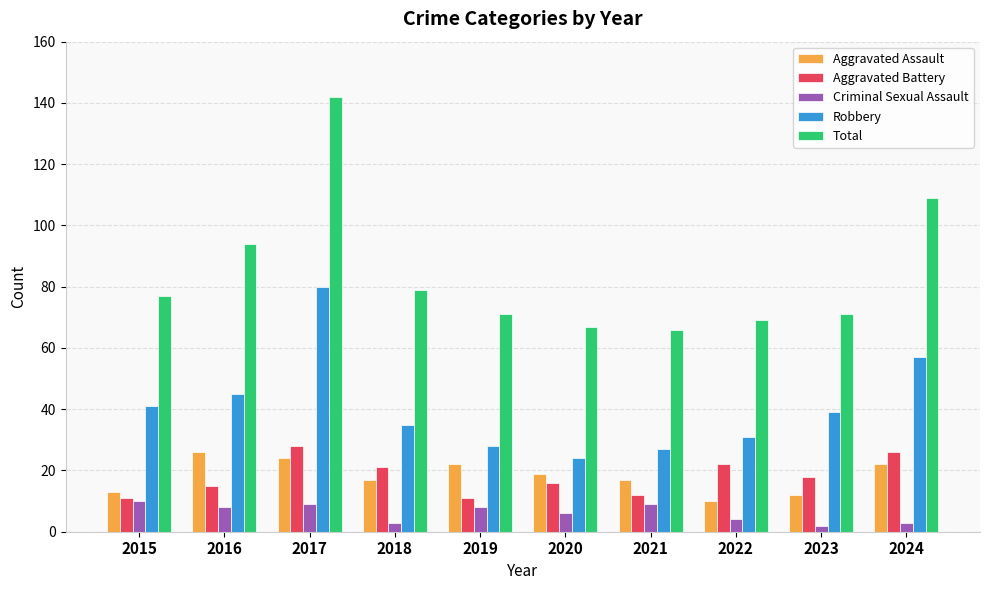

What is the total value across all series at 2021?

131